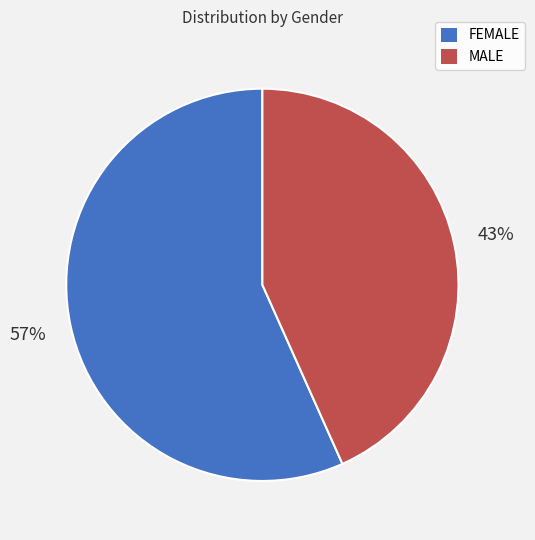

To the nearest percent, what is the average slice percentage?

50%